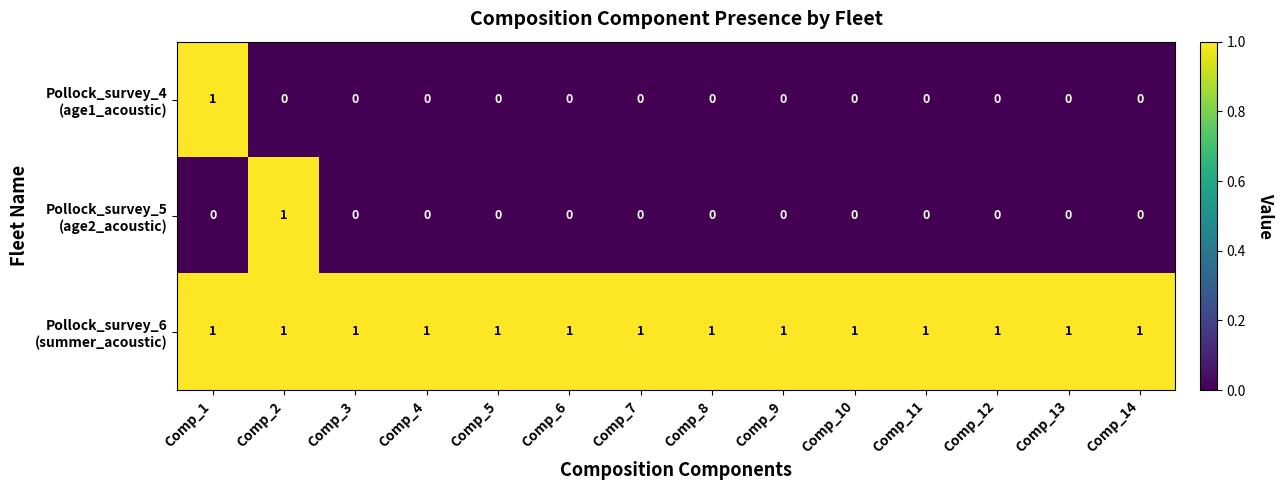

At how many categories does at least one series exceed 0?

14